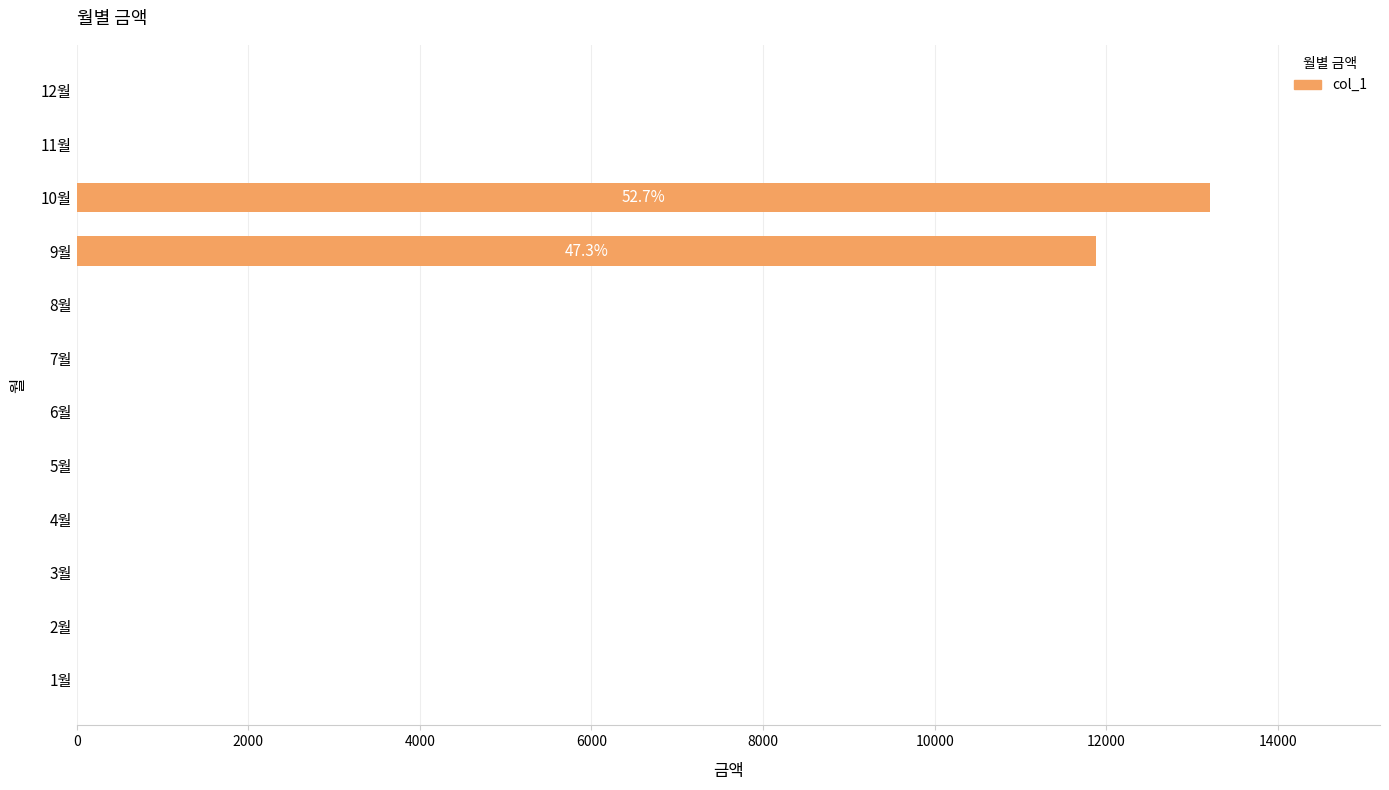

Reading bottom to top, extract all data points from this chart.

1월=0	2월=0	3월=0	4월=0	5월=0	6월=0	7월=0	8월=0	9월=11880	10월=13210	11월=0	12월=0